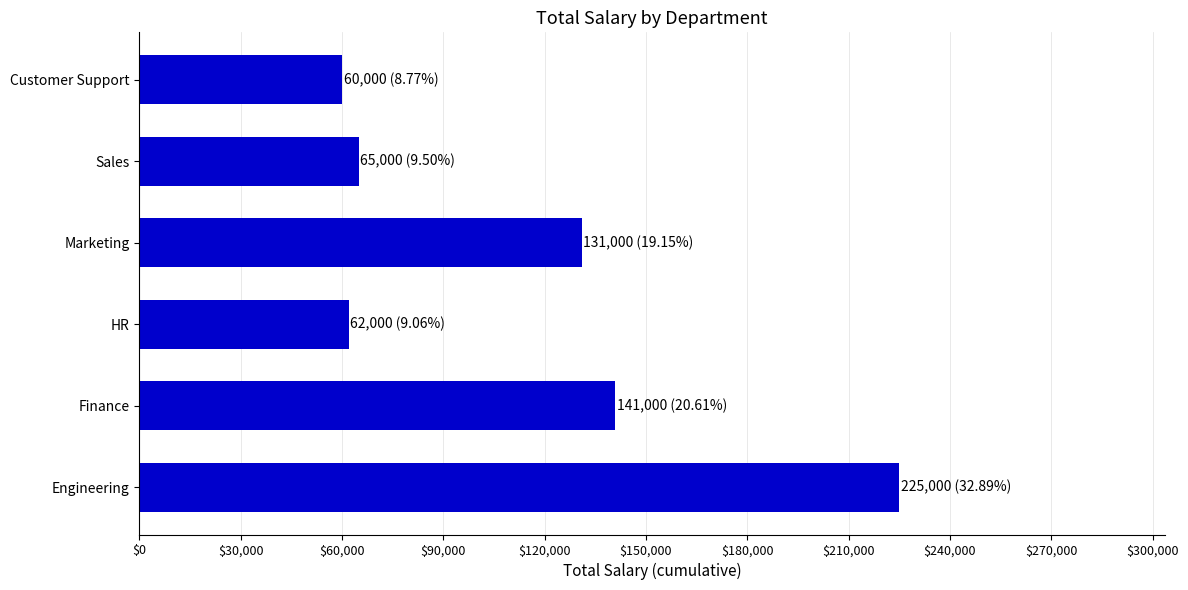

What is the change in value from Finance to Sales?

-76000